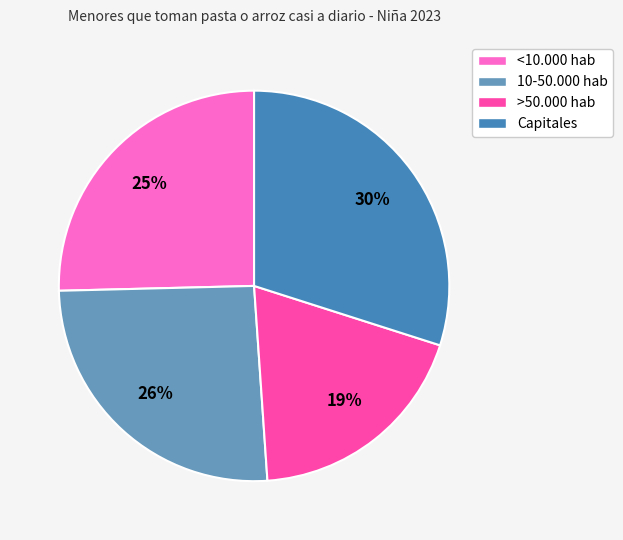

Does any single category account for the majority?

No